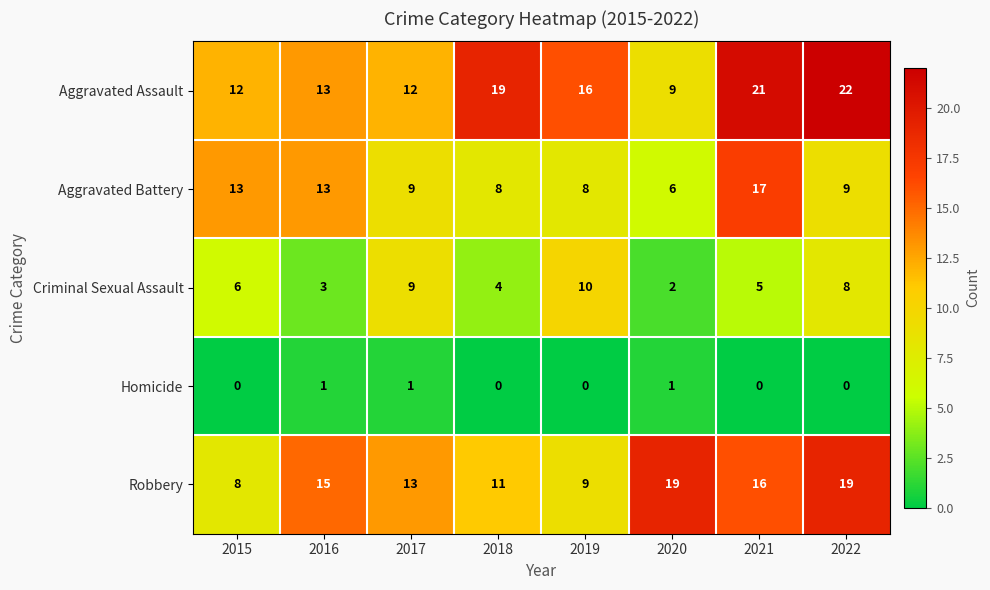

What is the greatest value displayed?

22